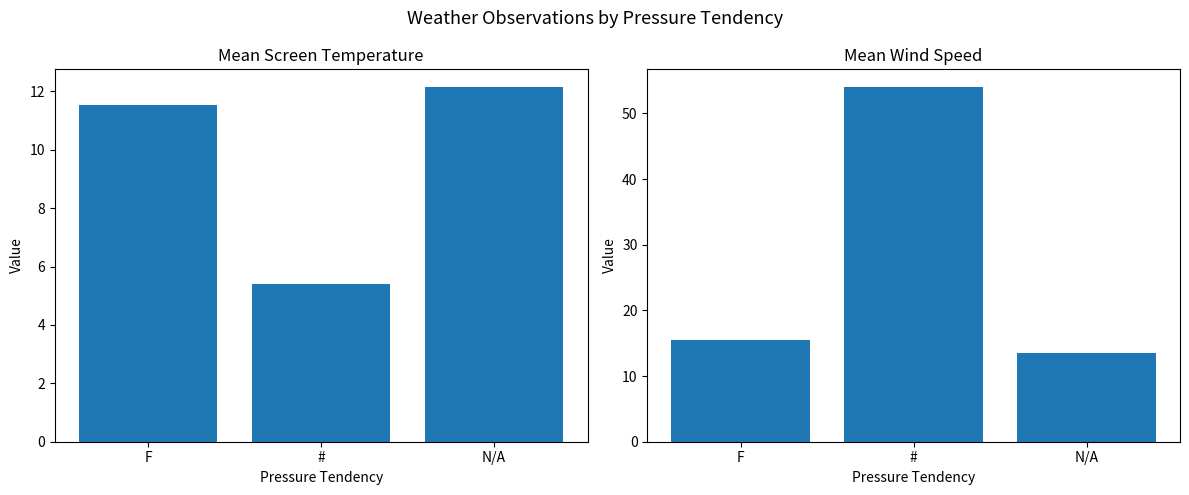

Which series has the largest range (max minus min)?

Mean Wind Speed